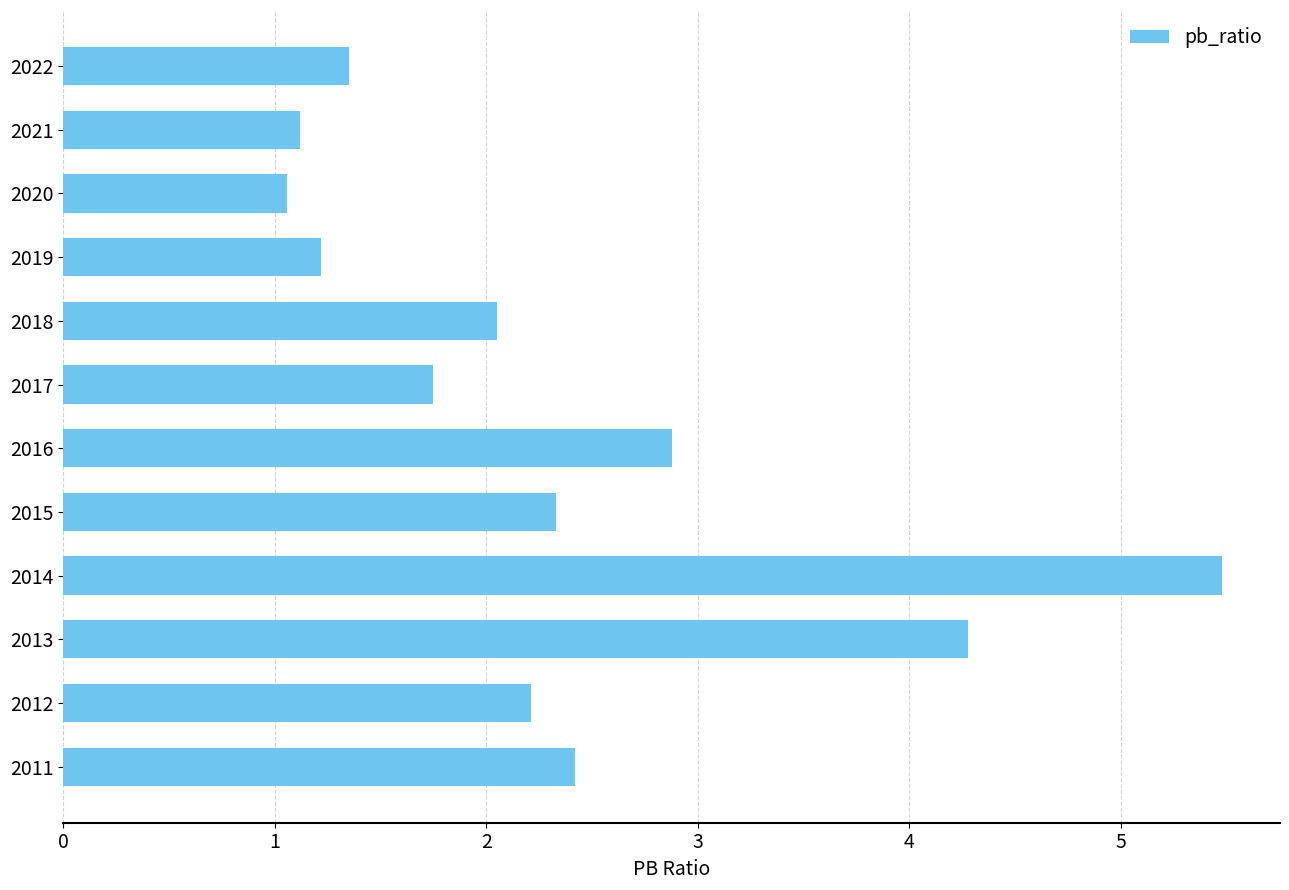

The chart shows a value of 2.2 at 2012. True or false?

True